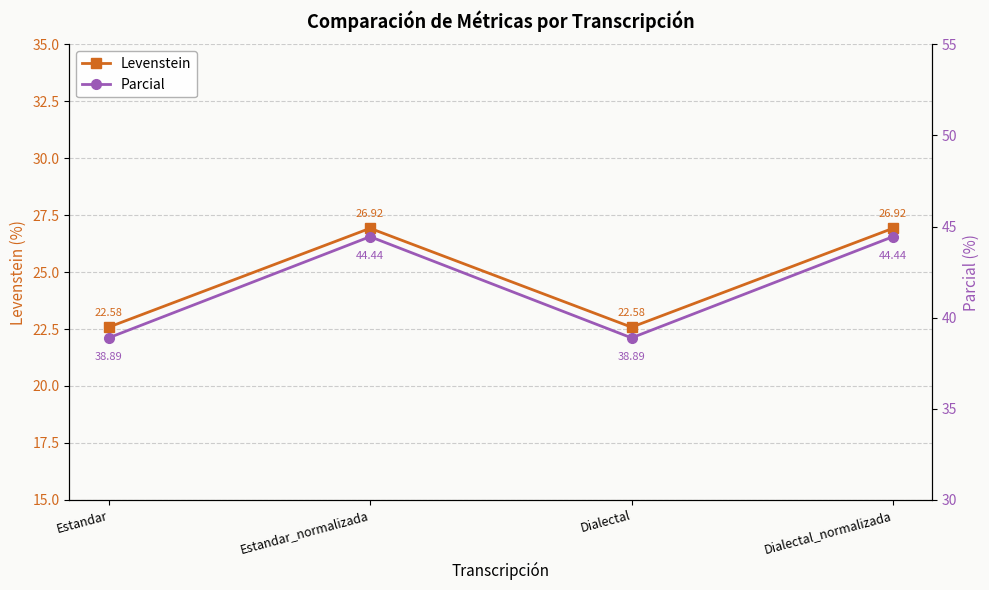

At which label does Parcial first exceed 44?

Estandar_normalizada